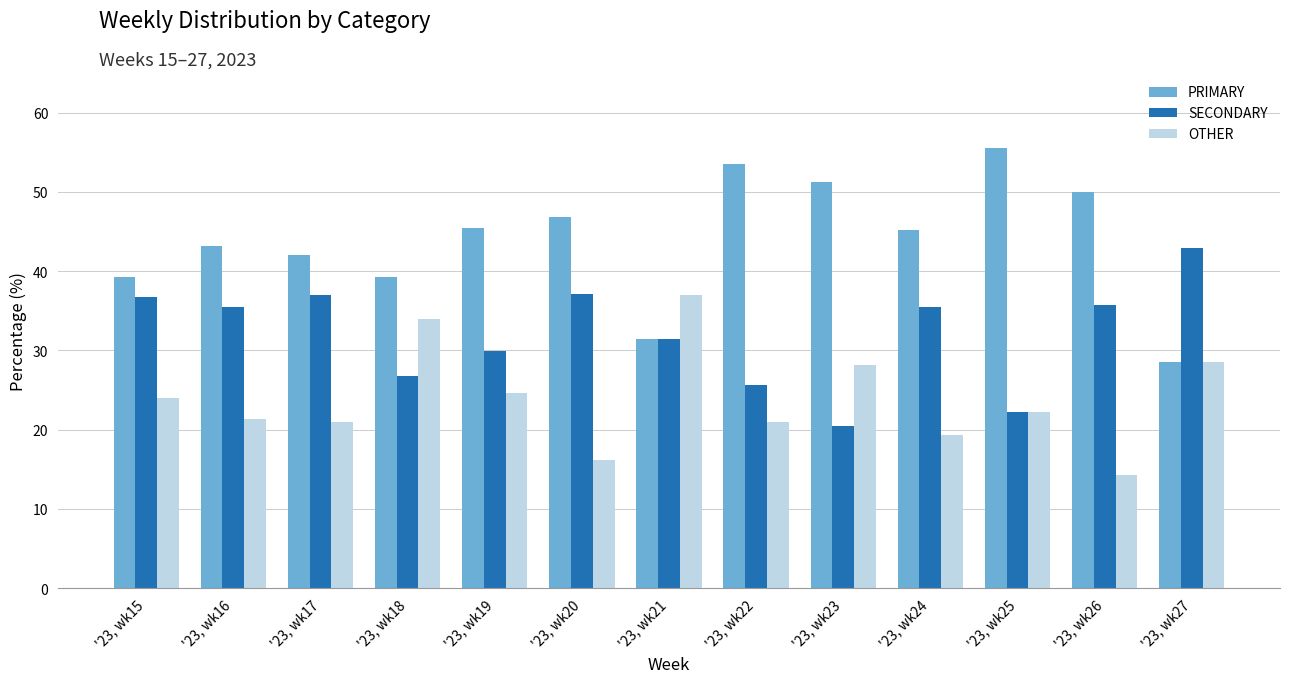

The value of SECONDARY at '23, wk26 is 35.7. True or false?

True